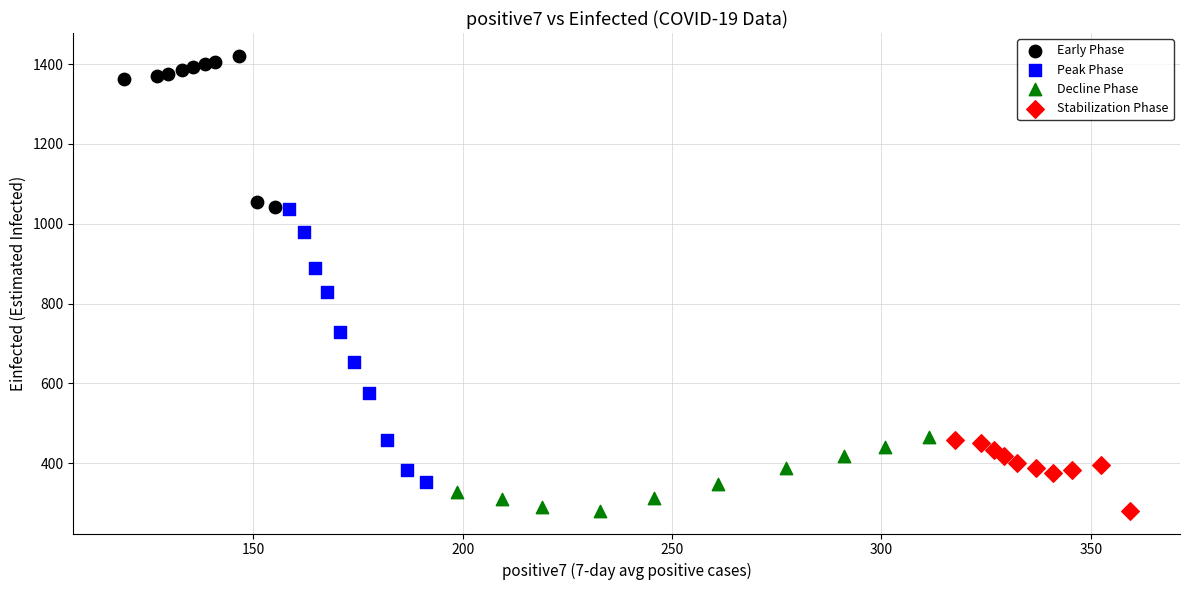

Which series has the widest spread of Y values?

Peak Phase